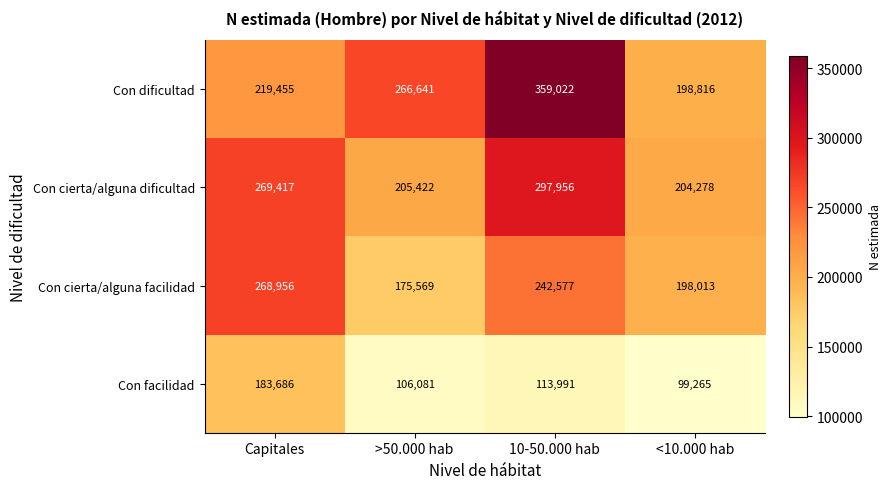

What is the average value of the Con facilidad series?

125756